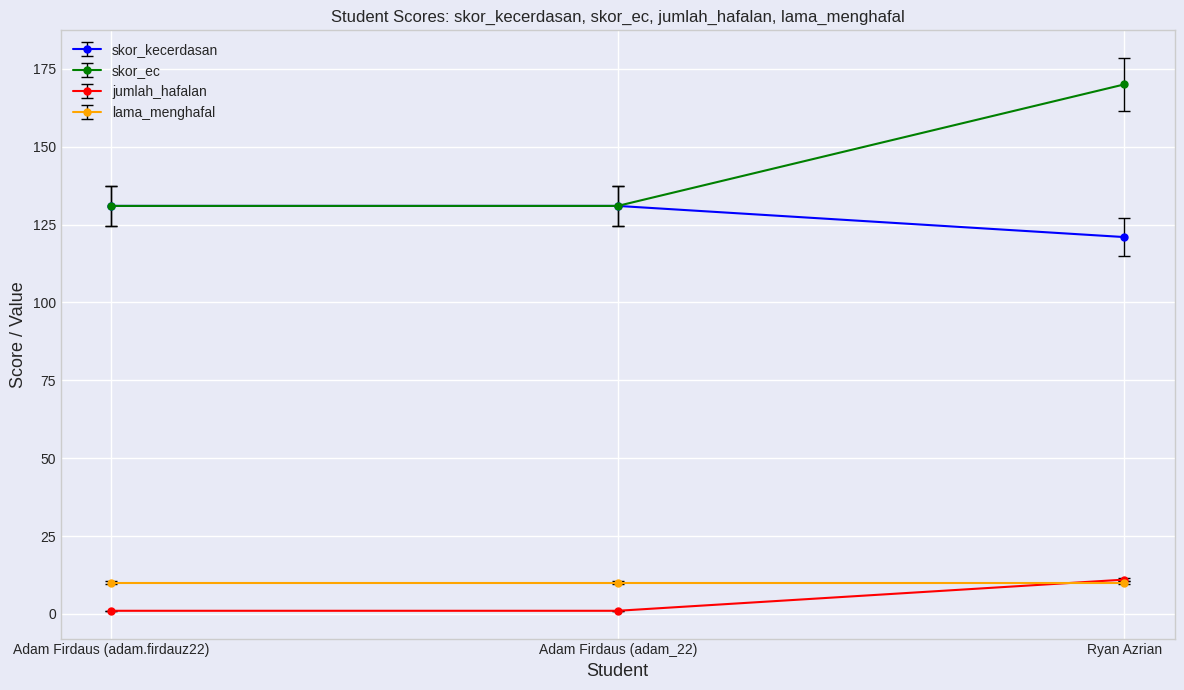

Reading left to right, what are all the values shown in this chart?

skor_kecerdasan: 131	131	121
skor_ec: 131	131	170
jumlah_hafalan: 1	1	11
lama_menghafal: 10	10	10